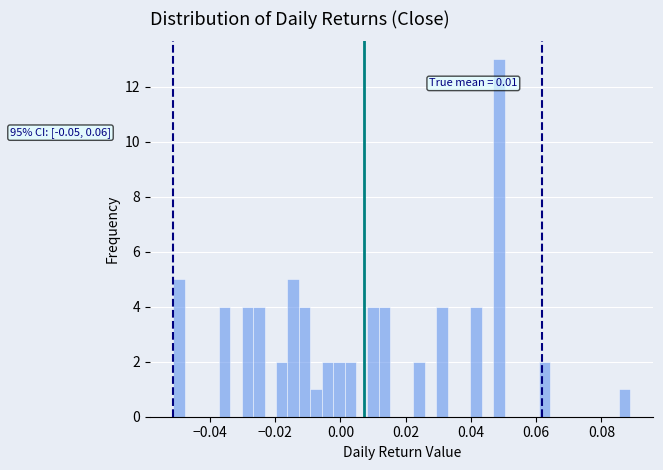

Around what value on the x-axis is the tallest bar? Give the approximate position of its centre, as read against the axis.

0.048